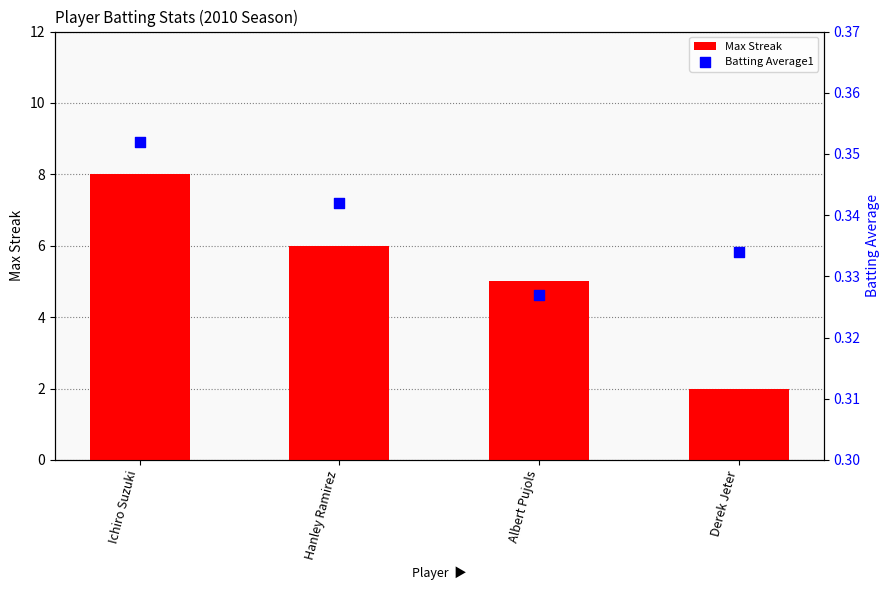

Which series has the widest spread of Y values?

Max Streak